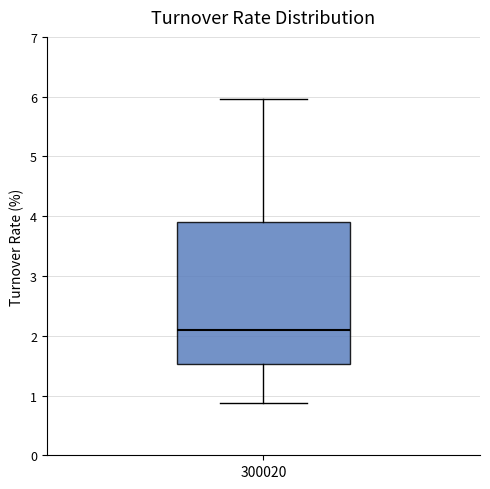

Read this box plot against the y-axis: the position of the median line, the range covered by the box, and the ends of both whiskers. The values are not printed on the chart, so give them approximately, as read against the axis.

median 2.1, box 1.5 to 3.9, whiskers 0.9 to 6.0